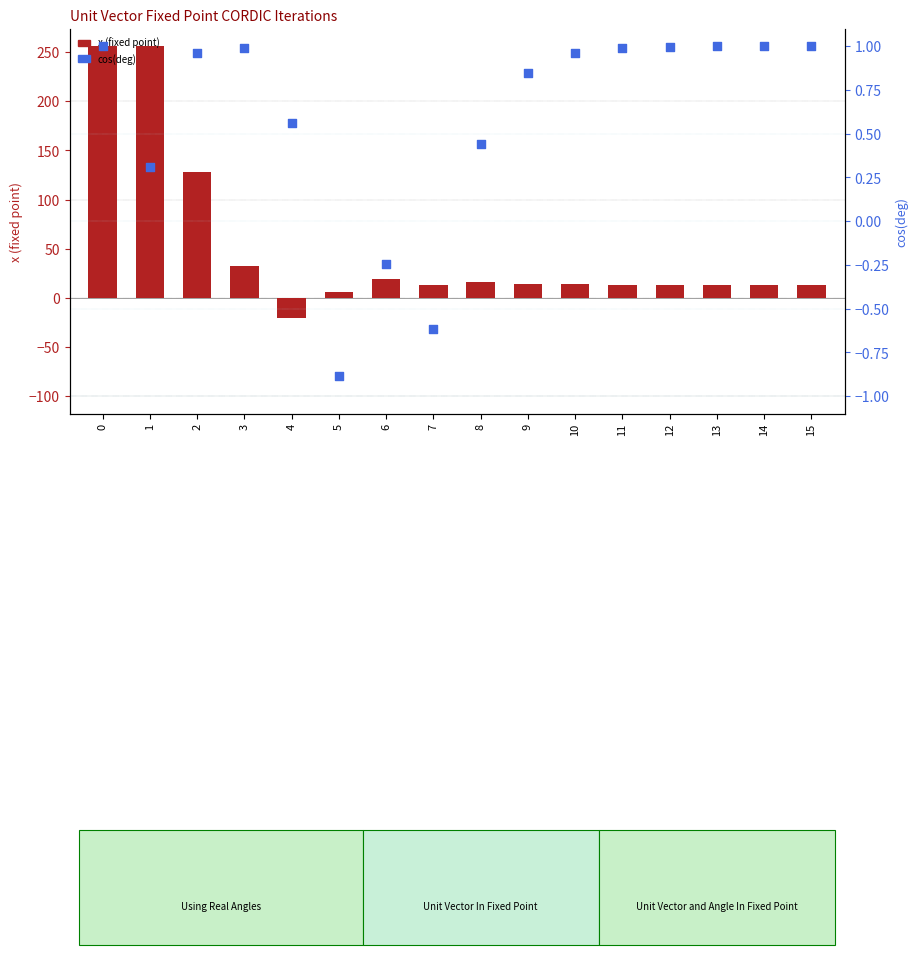

Which series reaches the maximum Y coordinate?

x (fixed point)